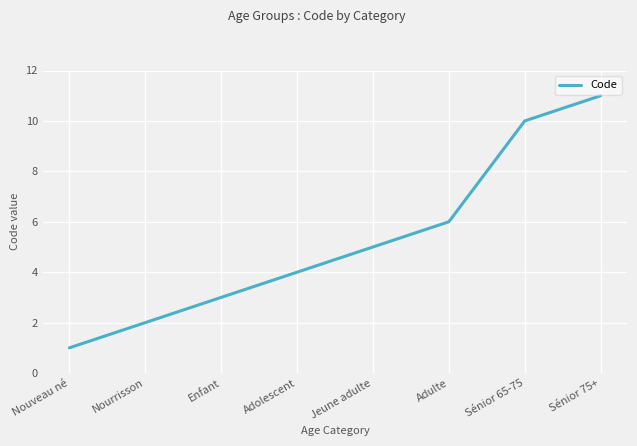

Is this an area chart (filled region under the line)?

No